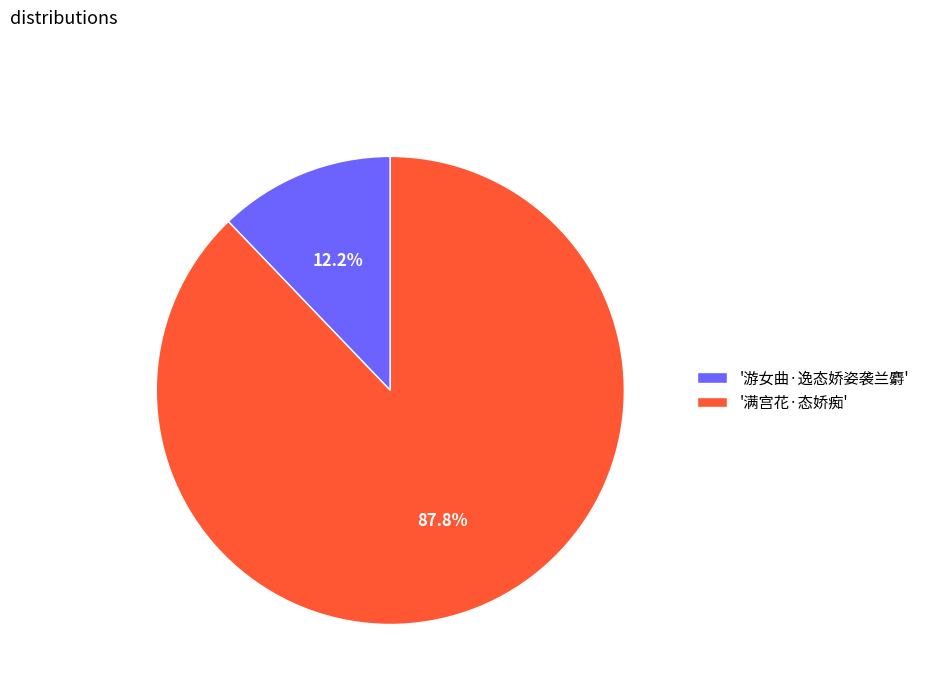

What percentage do '满宫花·态娇痴' and '游女曲·逸态娇姿袭兰麝' together represent?

100.0%